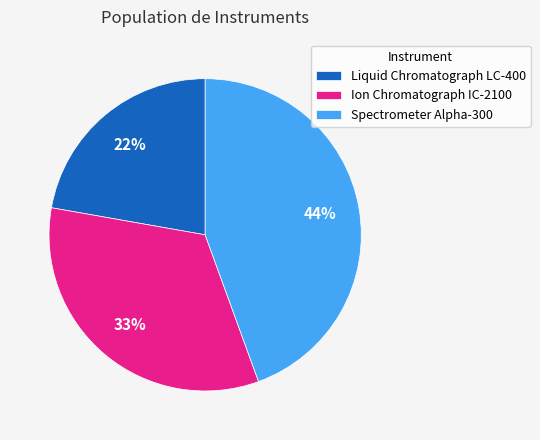

Is there a majority slice in this chart?

No